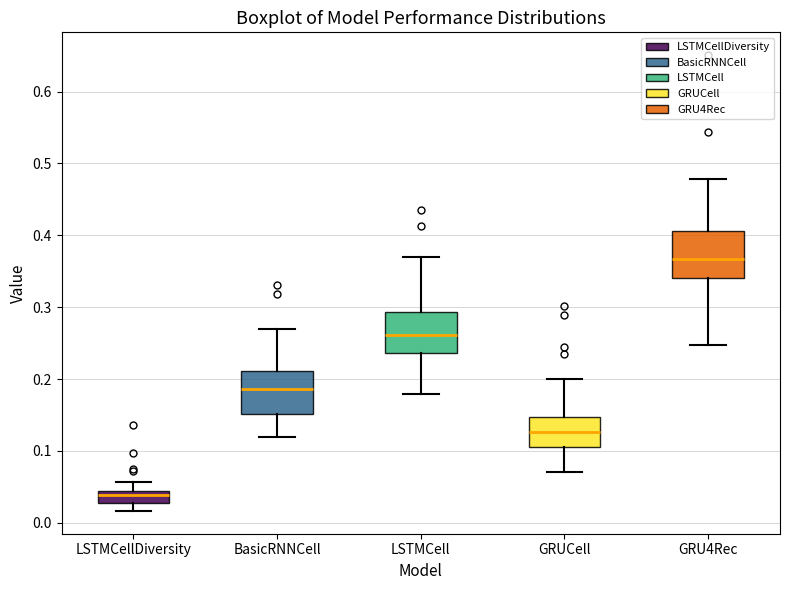

Where does the lower whisker of the box for LSTMCell end on the y-axis? The values are not printed on the chart, so give them approximately, as read against the axis.

0.18